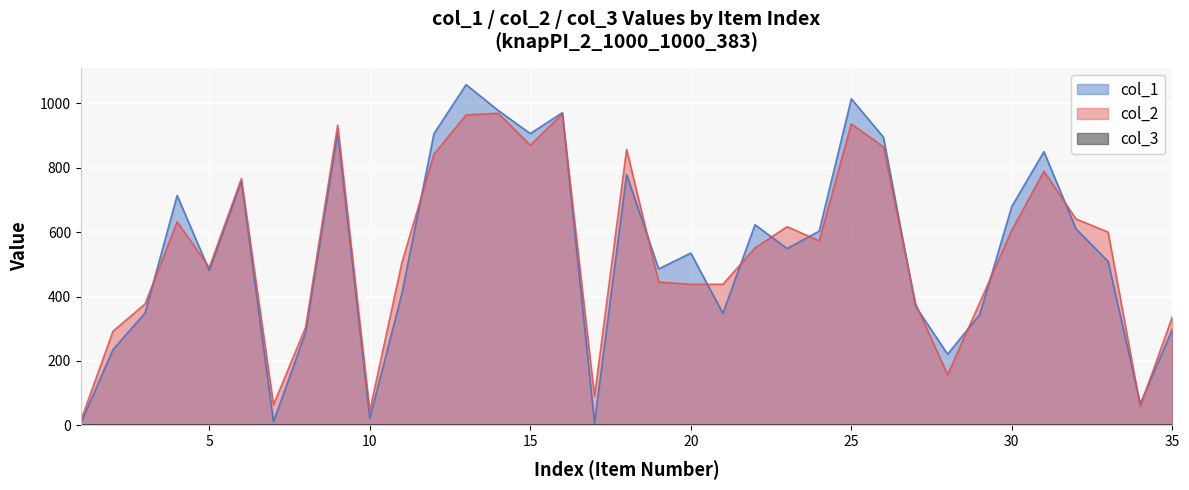

Which series has the widest spread of values?

col_1